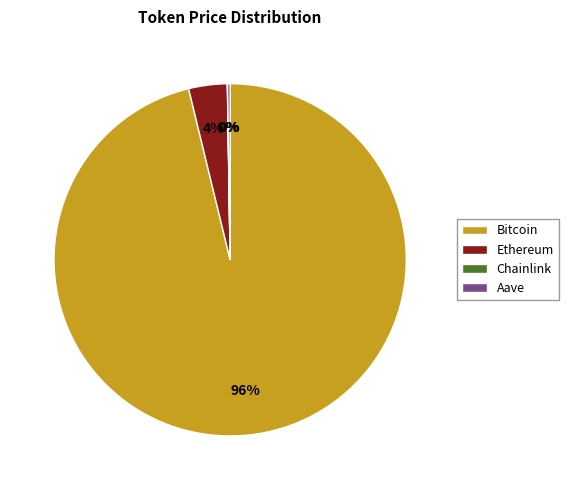

Do Bitcoin and Ethereum together represent more than half of the pie?

Yes